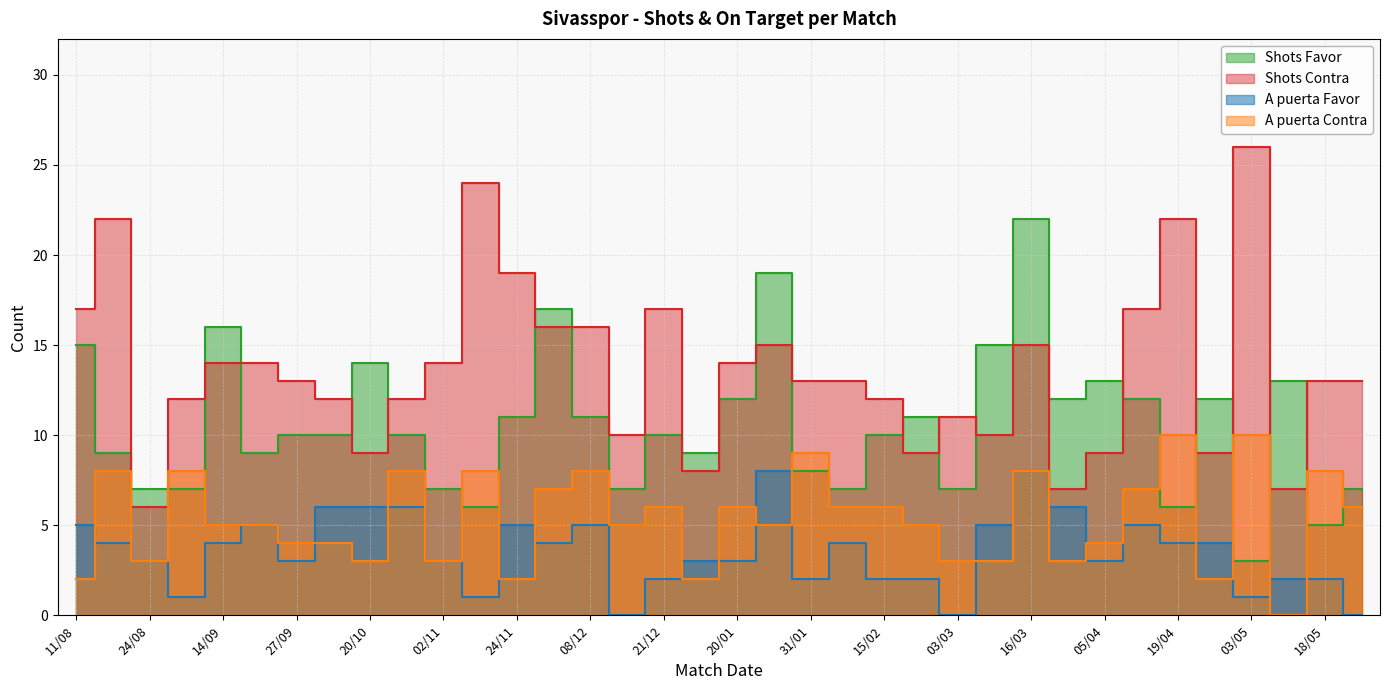

At how many categories does at least one series exceed 0?

36